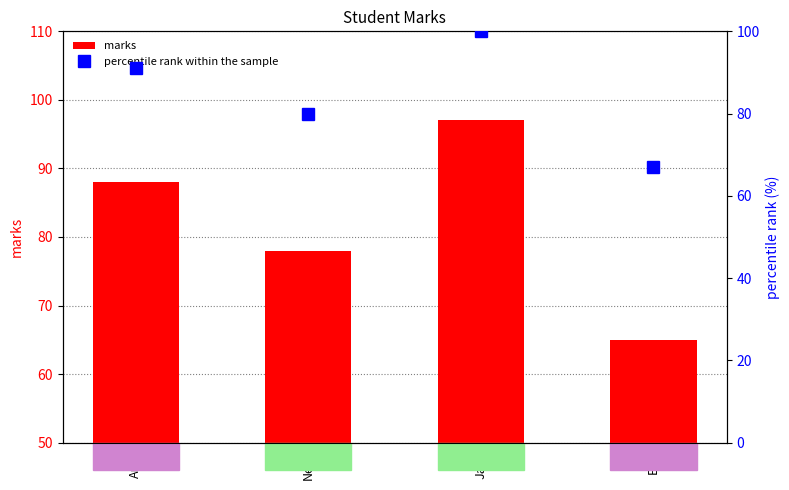

At which label does marks first exceed 88?

Jack